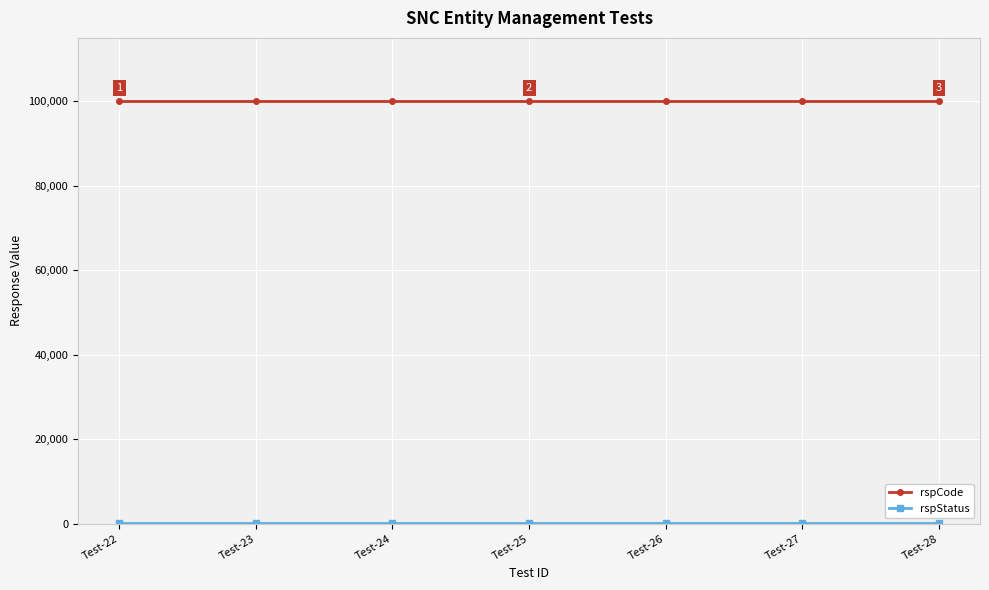

Which series has the largest total across all categories?

rspCode